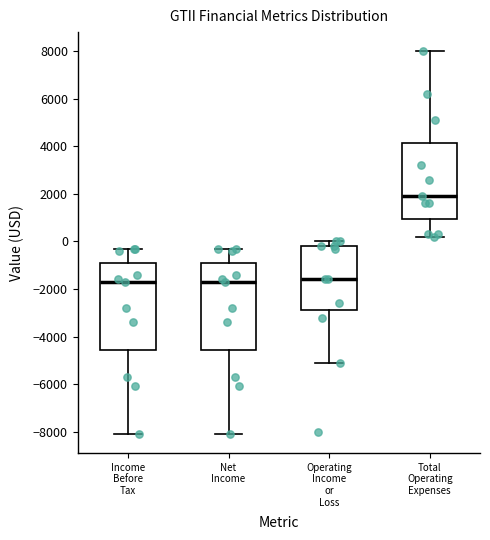

Reading left to right, transcribe this box plot: for each box, give where its median line is, the range the box spans, and where its two whiskers end, as read against the y-axis. The values are not printed on the chart, so give them approximately, as read against the axis.

Income Before Tax: median -1600, box -4600 to -800, whiskers -8000 to -200
Net Income: median -1600, box -4600 to -800, whiskers -8000 to -200
Operating Income or Loss: median -1600, box -2800 to -200, whiskers -5000 to 0
Total Operating Expenses: median 2000, box 1000 to 4200, whiskers 200 to 8000